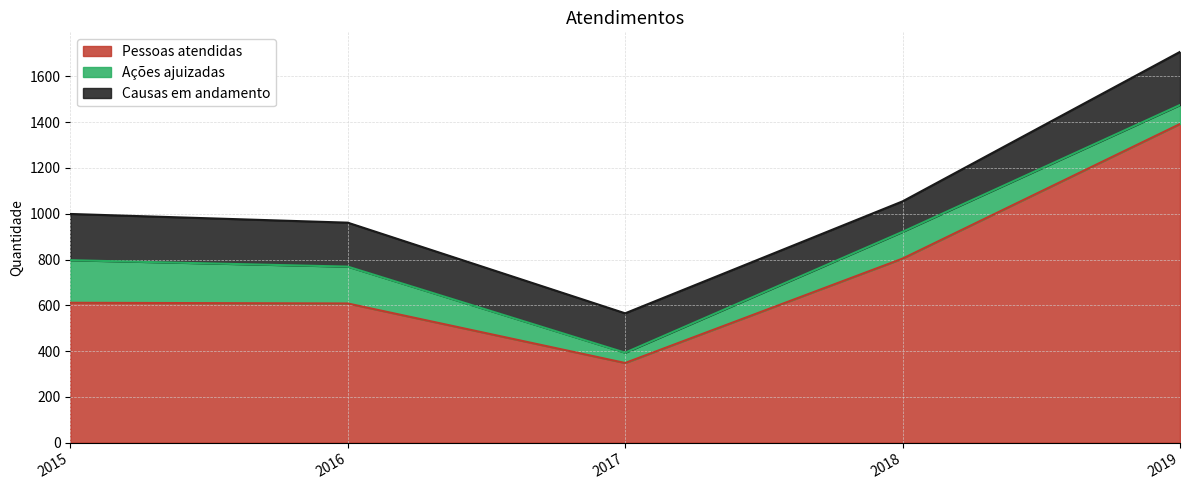

Reading right to left, extract all data points from this chart.

Pessoas atendidas: 2019=1392	2018=804	2017=348	2016=608	2015=611
Ações ajuizadas: 2019=83	2018=117	2017=45	2016=161	2015=186
Causas em andamento: 2019=232	2018=133	2017=172	2016=192	2015=202